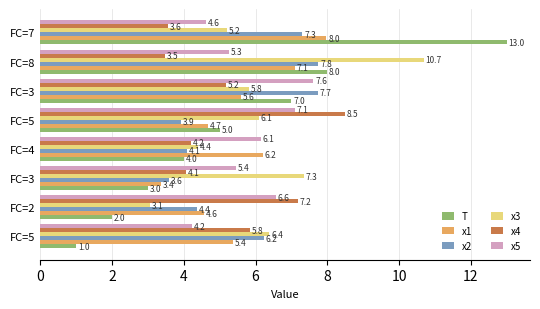

What are all the series names shown in the legend?

T, x1, x2, x3, x4, x5